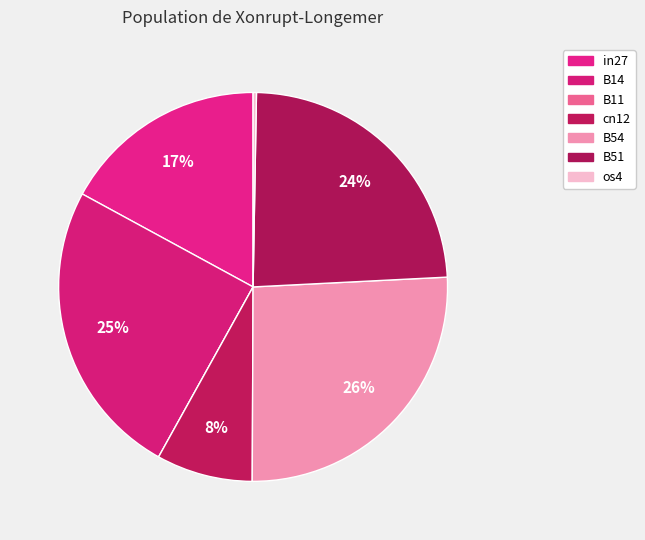

What is the total percentage of os4 and B11?

0.3%